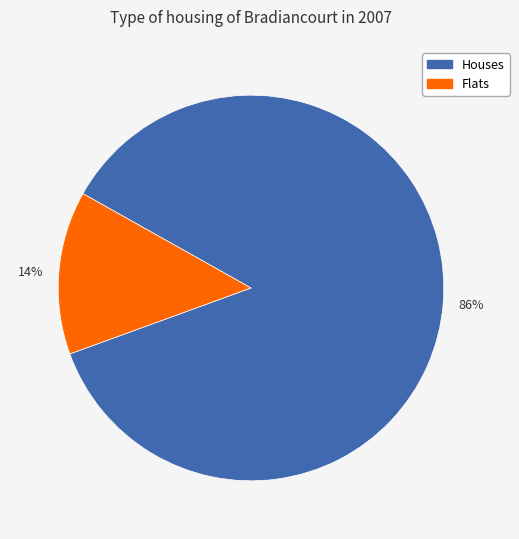

Is it true that 14% is 1% of the pie?

False